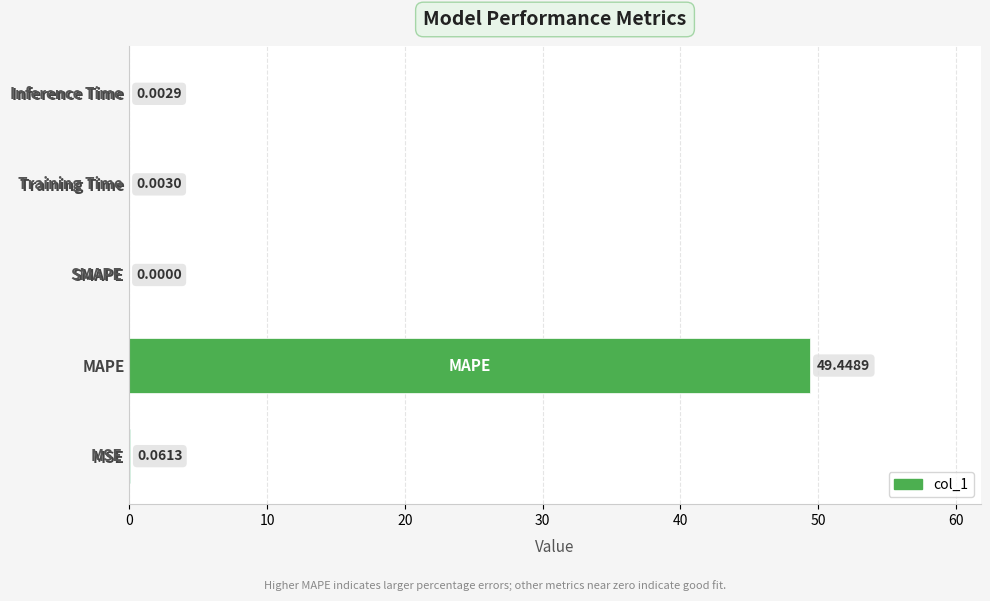

At which category does the chart reach its peak across all series?

MAPE